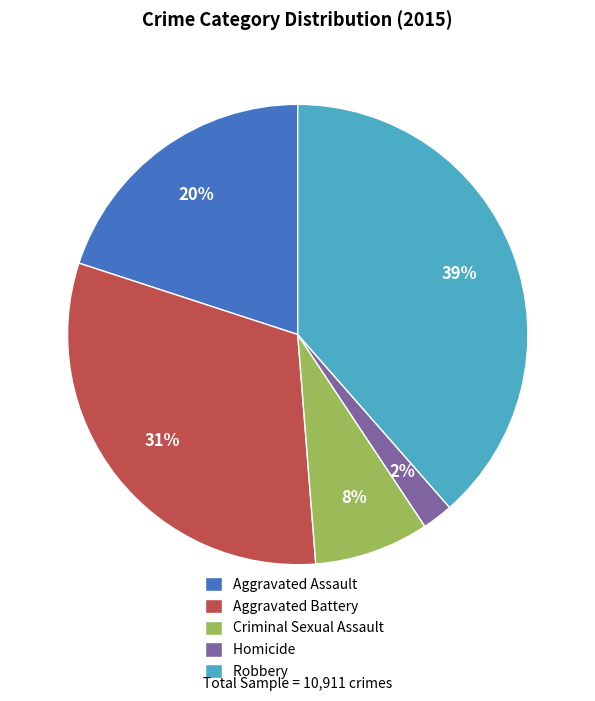

How many segments does this pie chart have?

5